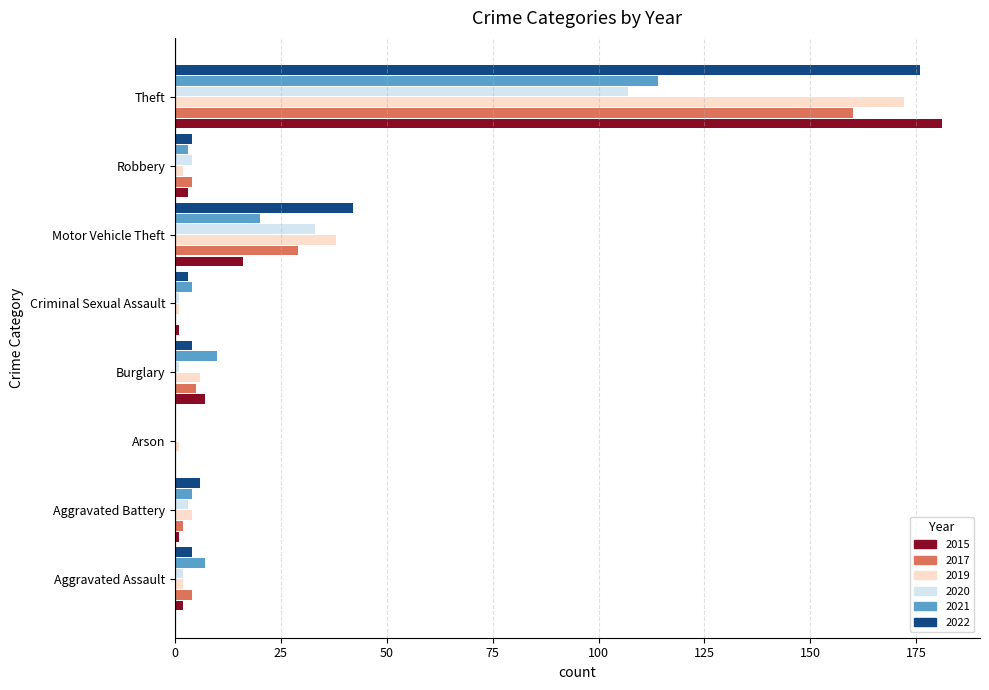

What is the sum of all 2015 values?

211